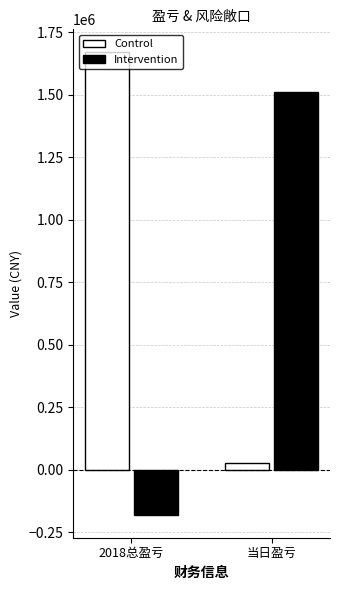

How many distinct data groups are displayed?

2